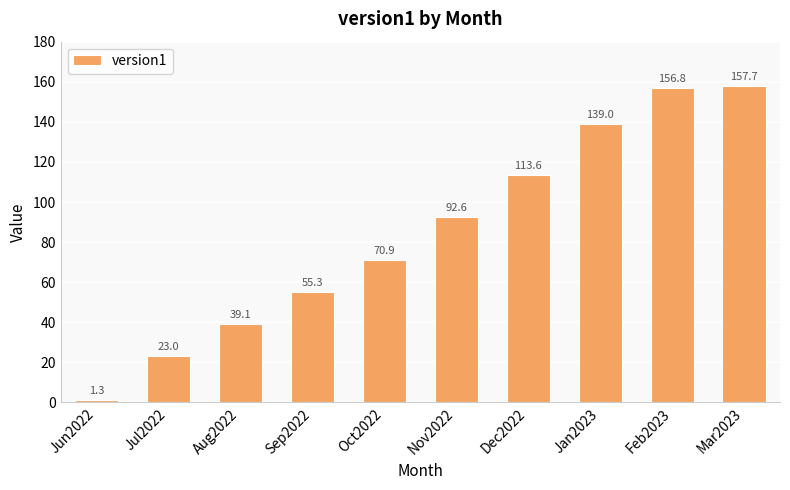

What value does the data have at Jul2022?

23.0